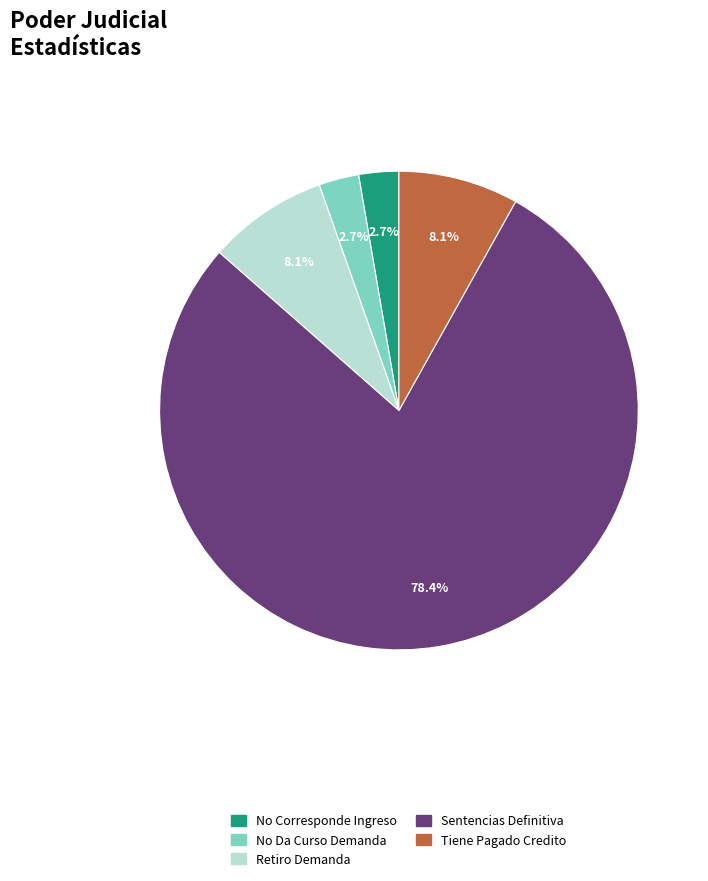

The Sentencias Definitiva slice represents 72% of the pie. True or false?

False